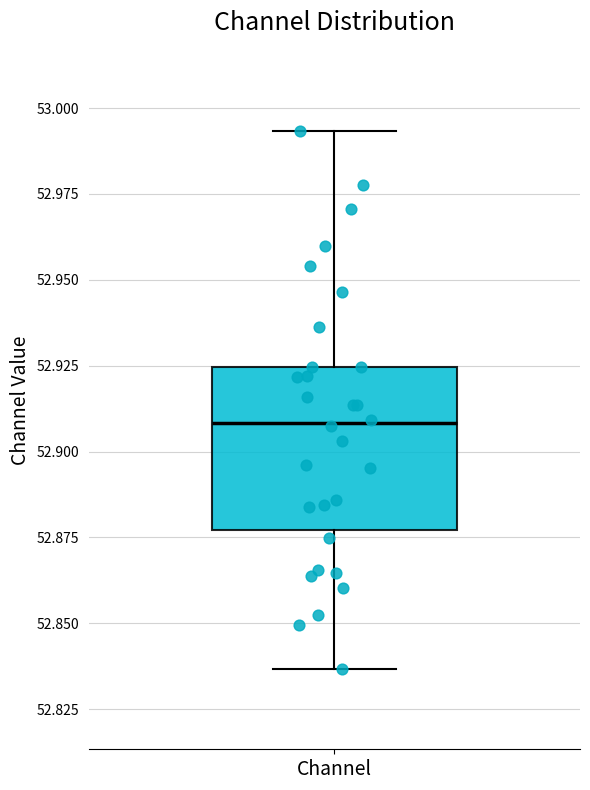

Where is the lower edge of the box for Channel on the y-axis? The values are not printed on the chart, so give them approximately, as read against the axis.

52.875